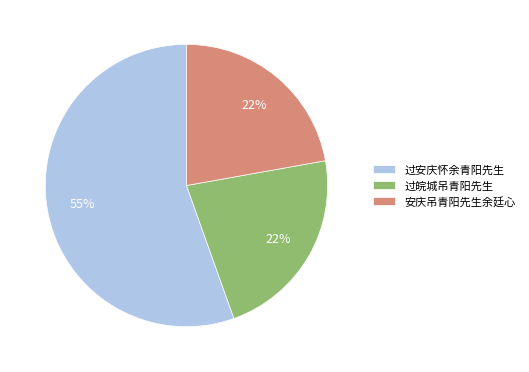

Combined, do 安庆吊青阳先生余廷心 and 过皖城吊青阳先生 account for over 50%?

No